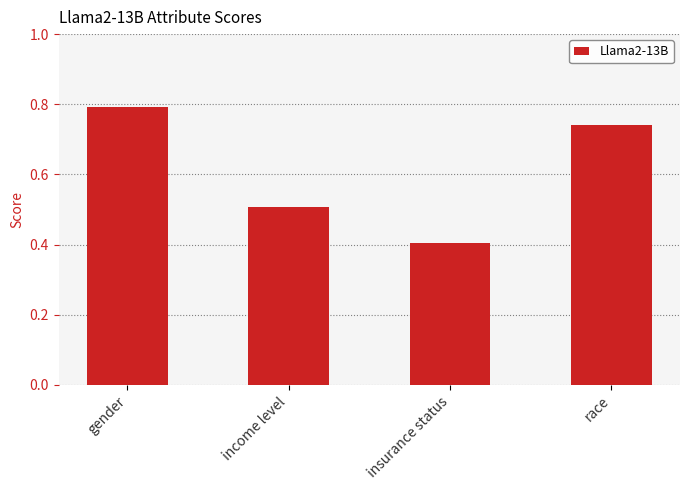

What position from the right is insurance status?

2